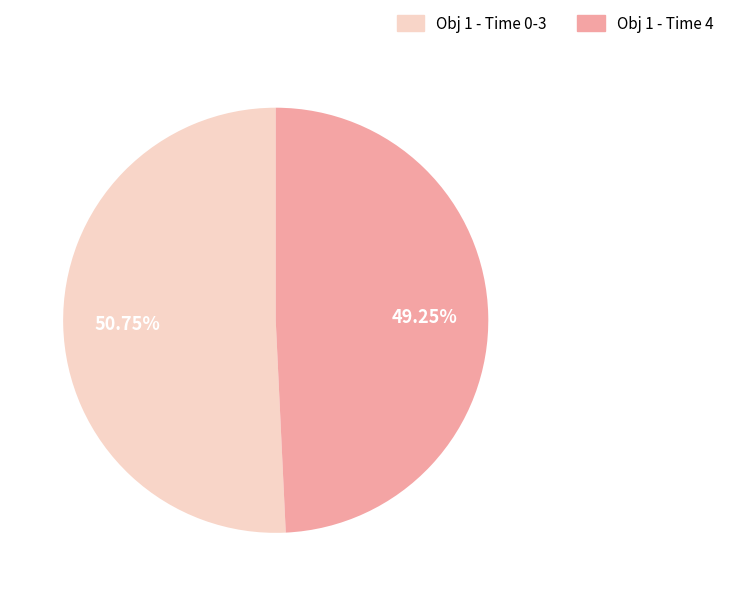

Is there any slice that represents more than half of the pie?

Yes